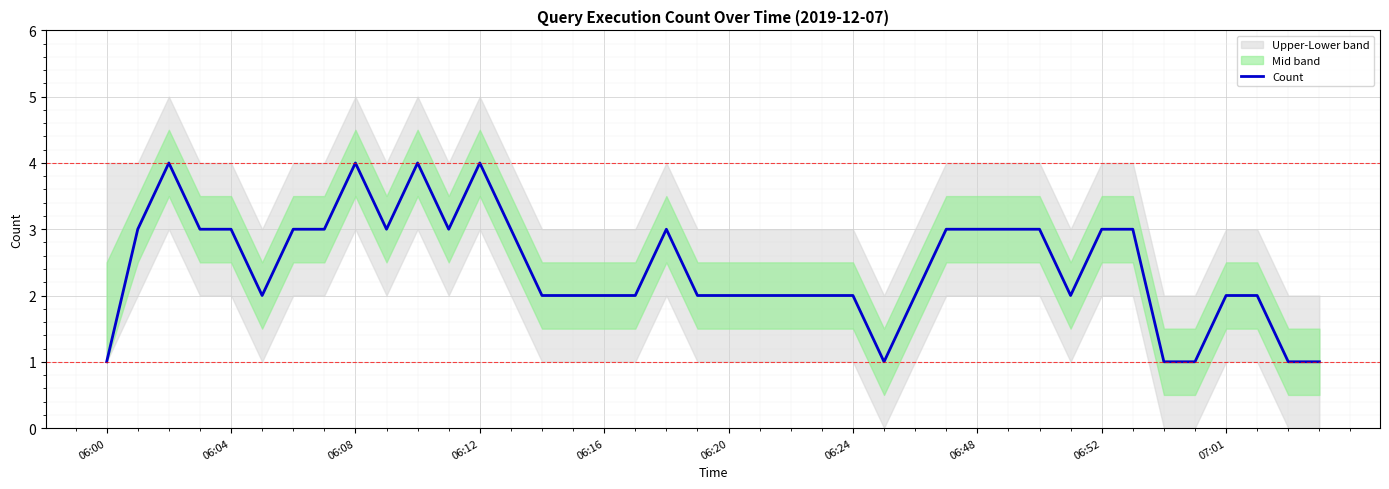

The value of Count at 07:01 is 2. True or false?

True